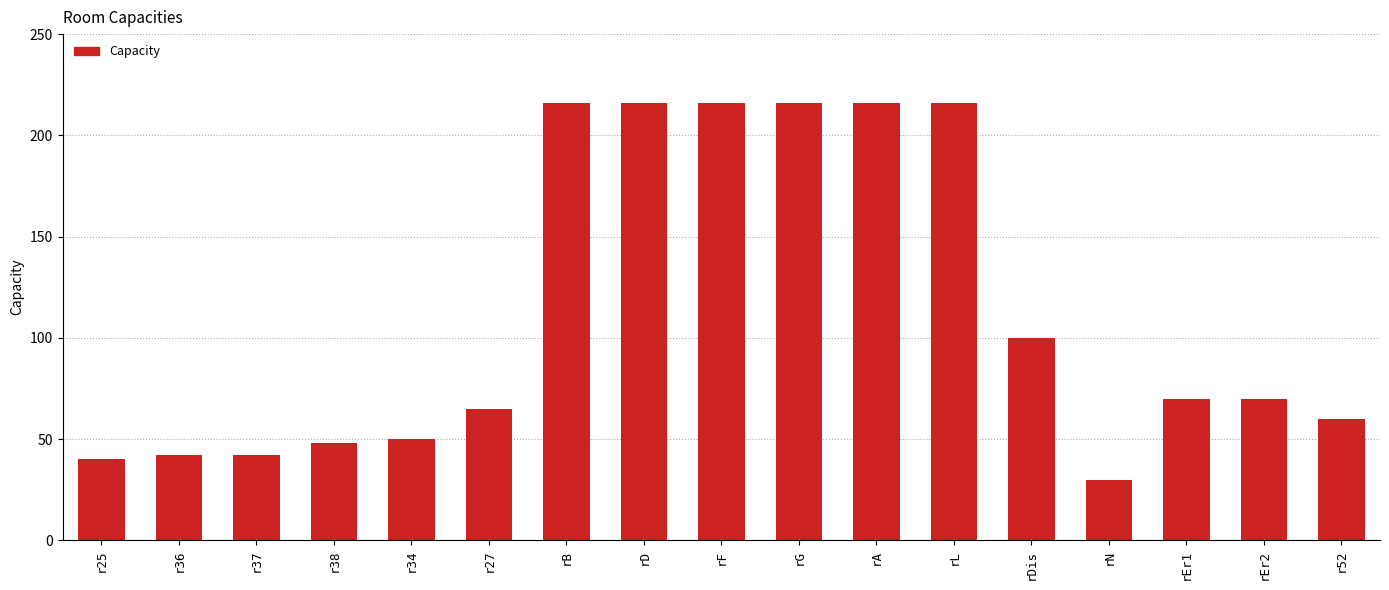

Which category has the lowest value across all series?

rN